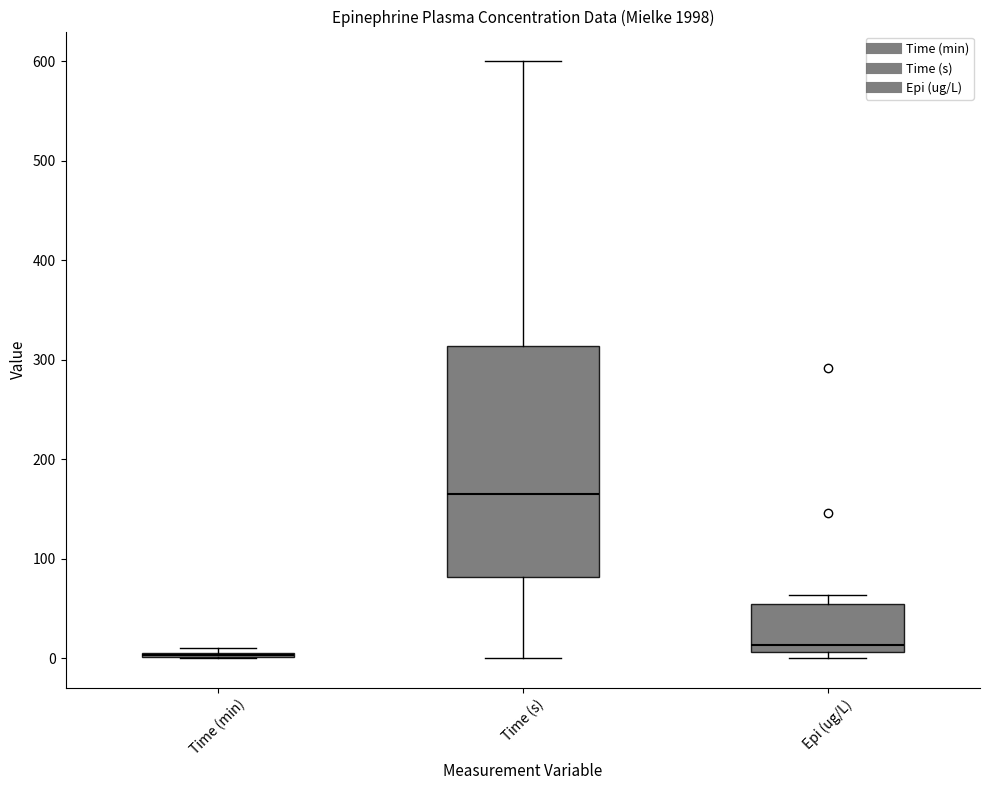

Reading left to right, transcribe this box plot: for each box, give where its median line is, the range the box spans, and where its two whiskers end, as read against the y-axis. The values are not printed on the chart, so give them approximately, as read against the axis.

Time (min): box collapsed to a line at 0, whiskers 0 to 10
Time (s): median 160, box 80 to 310, whiskers 0 to 600
Epi (ug/L): median 10 (just above the box's lower edge), box 10 to 50, whiskers 0 to 60